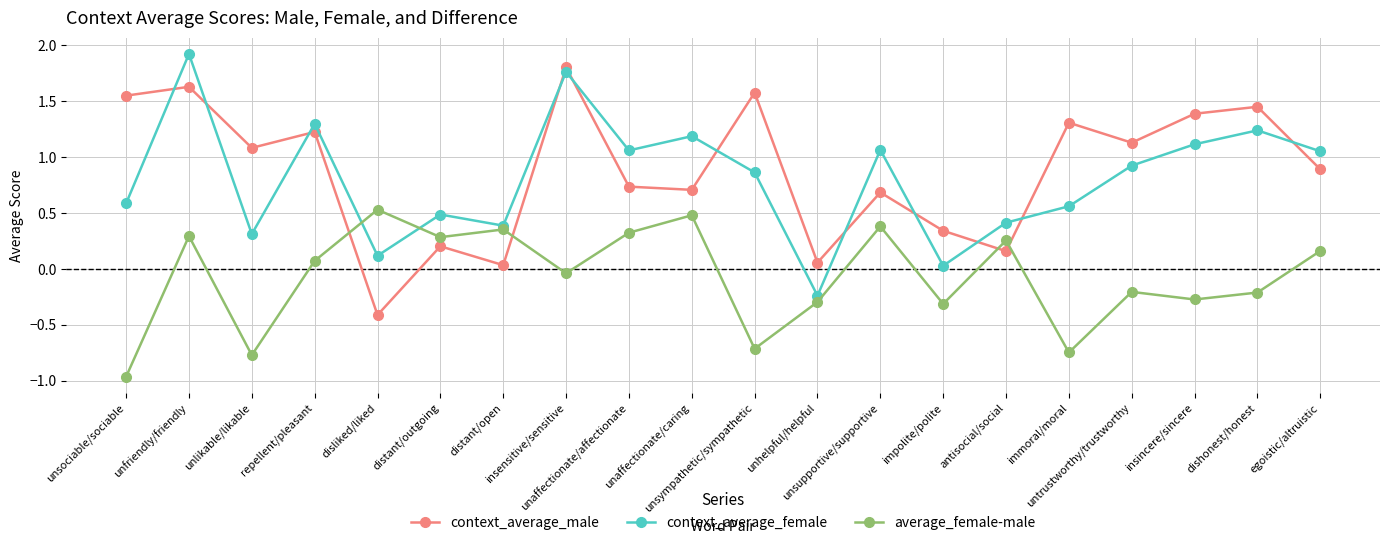

True or false: context_average_male has a value of 0.0 at distant/open.

True